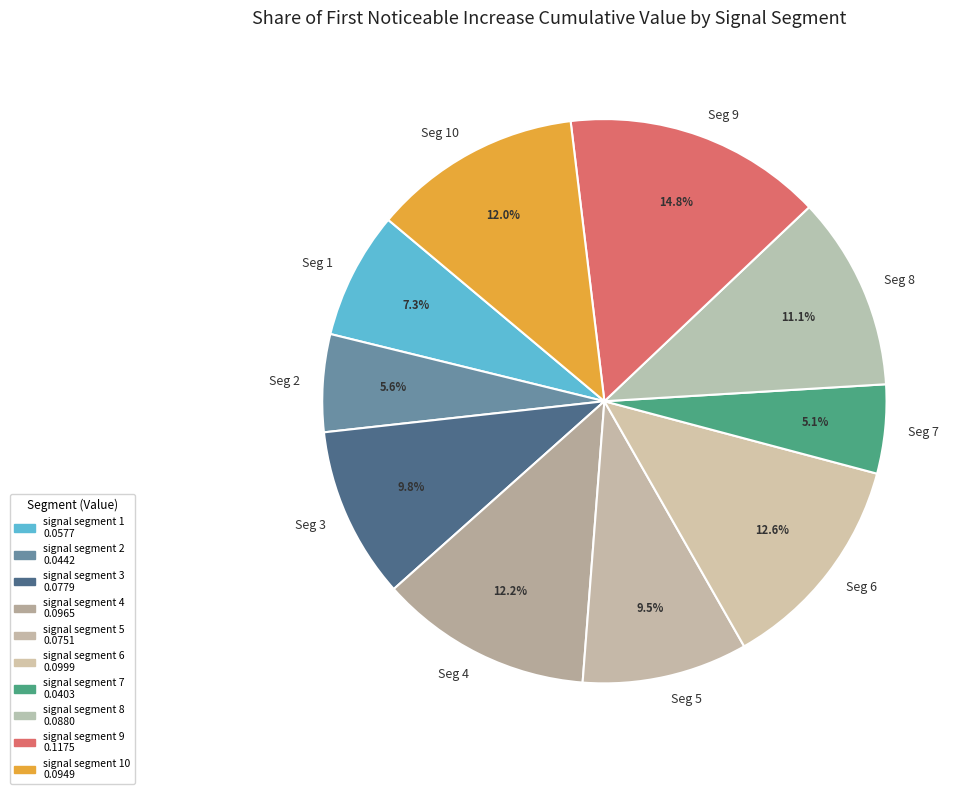

Does Seg 9 represent more than half of the total?

No